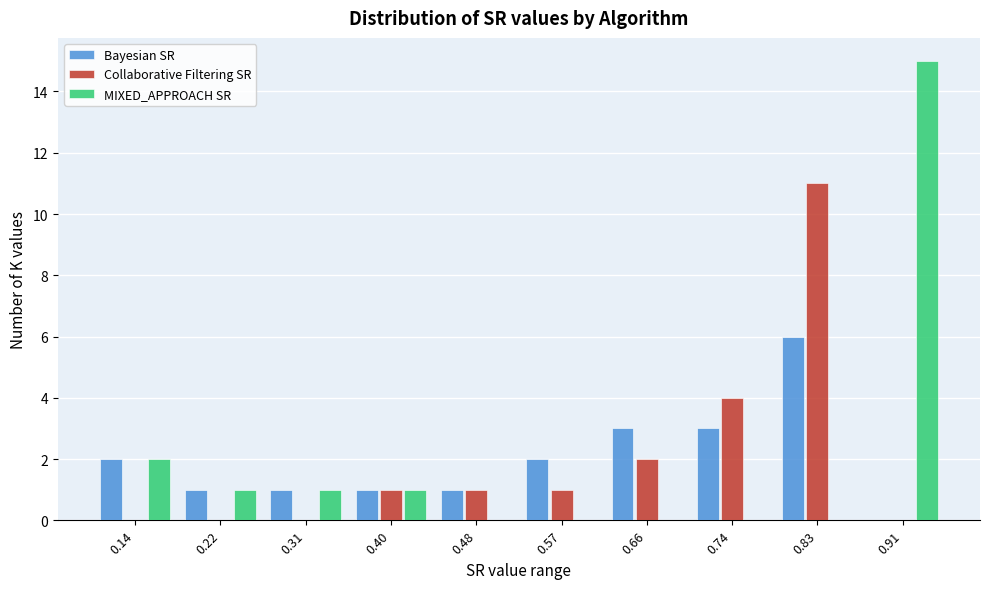

Reading left to right, what are all the values shown in this chart?

Bayesian SR: 0.14=2	0.22=1	0.31=1	0.40=1	0.48=1	0.57=2	0.66=3	0.74=3	0.83=6	0.91=0
Collaborative Filtering SR: 0.14=0	0.22=0	0.31=0	0.40=1	0.48=1	0.57=1	0.66=2	0.74=4	0.83=11	0.91=0
MIXED_APPROACH SR: 0.14=2	0.22=1	0.31=1	0.40=1	0.48=0	0.57=0	0.66=0	0.74=0	0.83=0	0.91=15